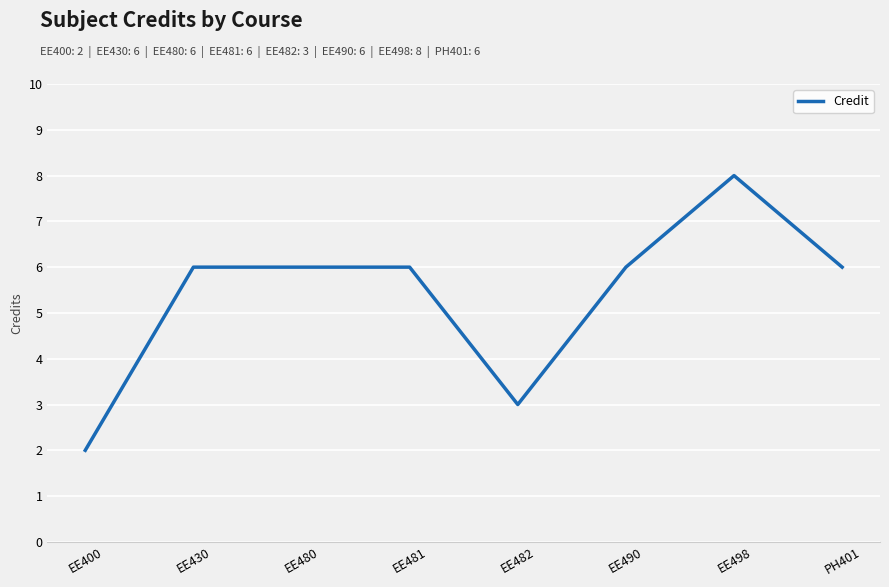

Approximately how many times larger is the value at EE480 compared to PH401?

1.0